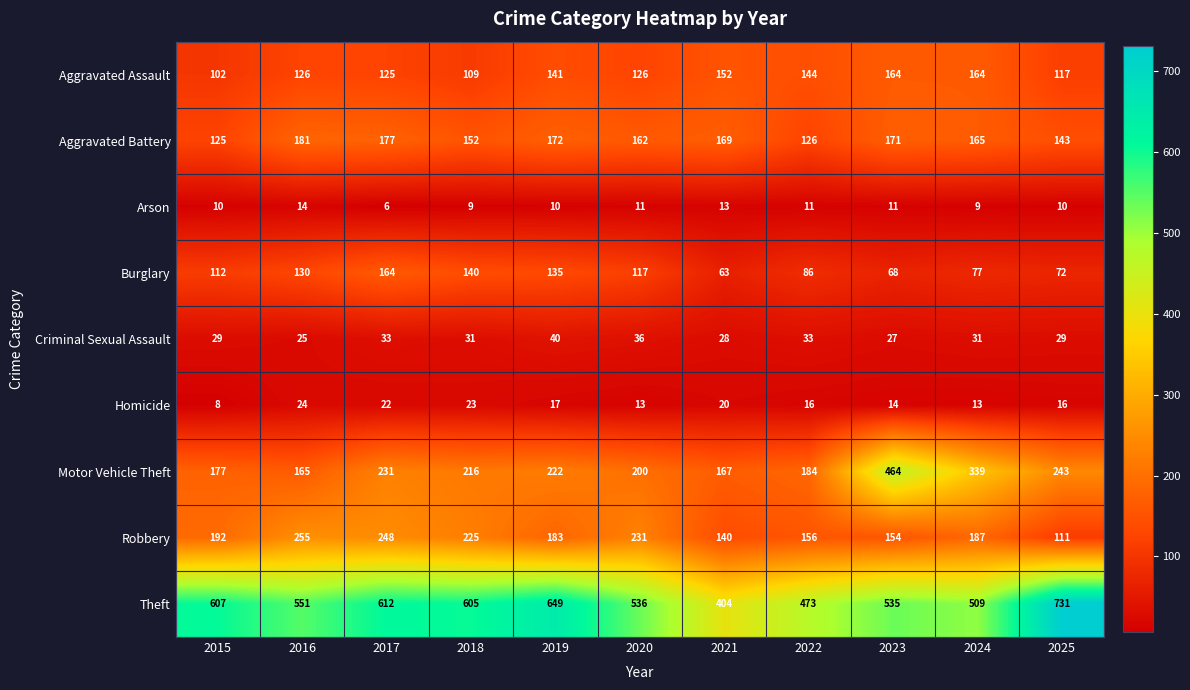

List the labels in order of Motor Vehicle Theft value, smallest first.

2016, 2021, 2015, 2022, 2020, 2018, 2019, 2017, 2025, 2024, 2023